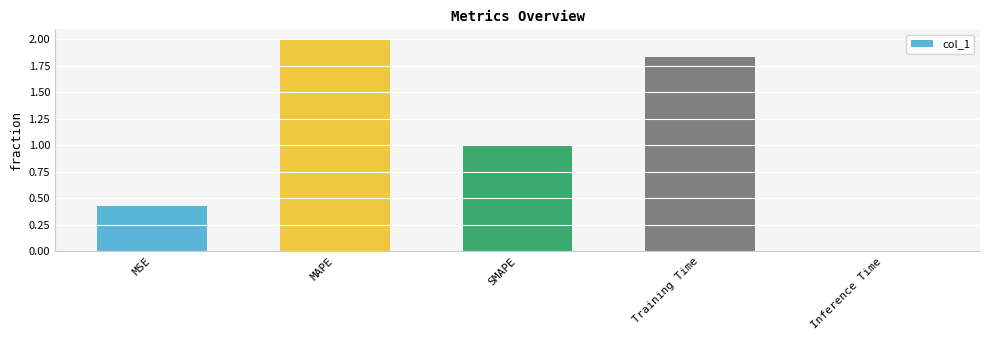

What is the sum of all values?

5.3